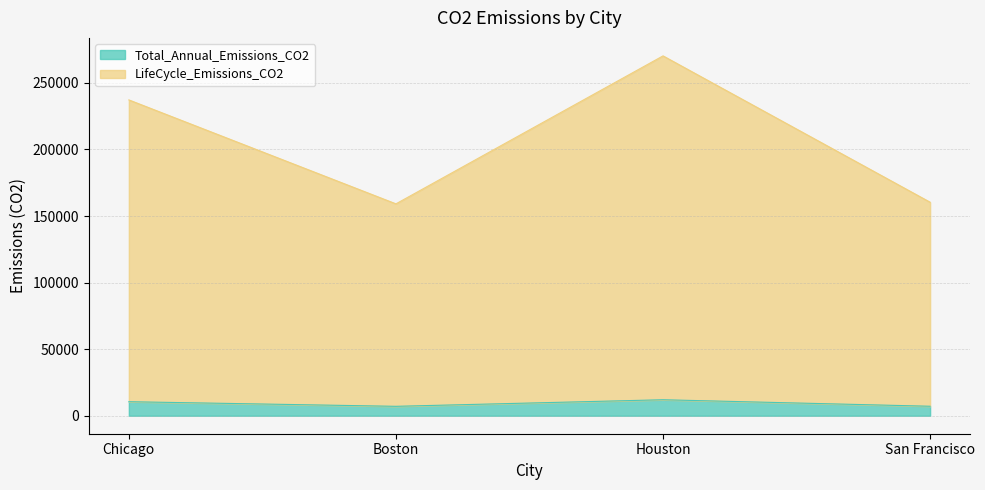

At which category does Total_Annual_Emissions_CO2 reach its first local peak?

Houston